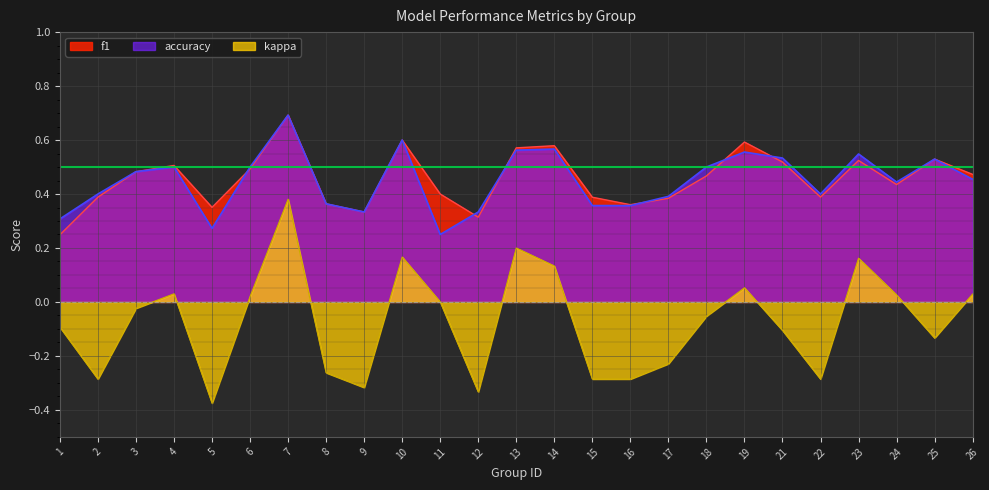

Reading right to left, transcribe all the data shown in this chart.

f1: 26=0.5	25=0.5	24=0.4	23=0.5	22=0.4	21=0.5	19=0.6	18=0.5	17=0.4	16=0.4	15=0.4	14=0.6	13=0.6	12=0.3	11=0.4	10=0.6	9=0.3	8=0.4	7=0.7	6=0.5	5=0.4	4=0.5	3=0.5	2=0.4	1=0.2
accuracy: 26=0.5	25=0.5	24=0.4	23=0.5	22=0.4	21=0.5	19=0.6	18=0.5	17=0.4	16=0.4	15=0.4	14=0.6	13=0.6	12=0.3	11=0.2	10=0.6	9=0.3	8=0.4	7=0.7	6=0.5	5=0.3	4=0.5	3=0.5	2=0.4	1=0.3
kappa: 26=0.0	25=-0.1	24=0.0	23=0.2	22=-0.3	21=-0.1	19=0.1	18=-0.1	17=-0.2	16=-0.3	15=-0.3	14=0.1	13=0.2	12=-0.3	11=0.0	10=0.2	9=-0.3	8=-0.3	7=0.4	6=0.0	5=-0.4	4=0.0	3=-0.0	2=-0.3	1=-0.1